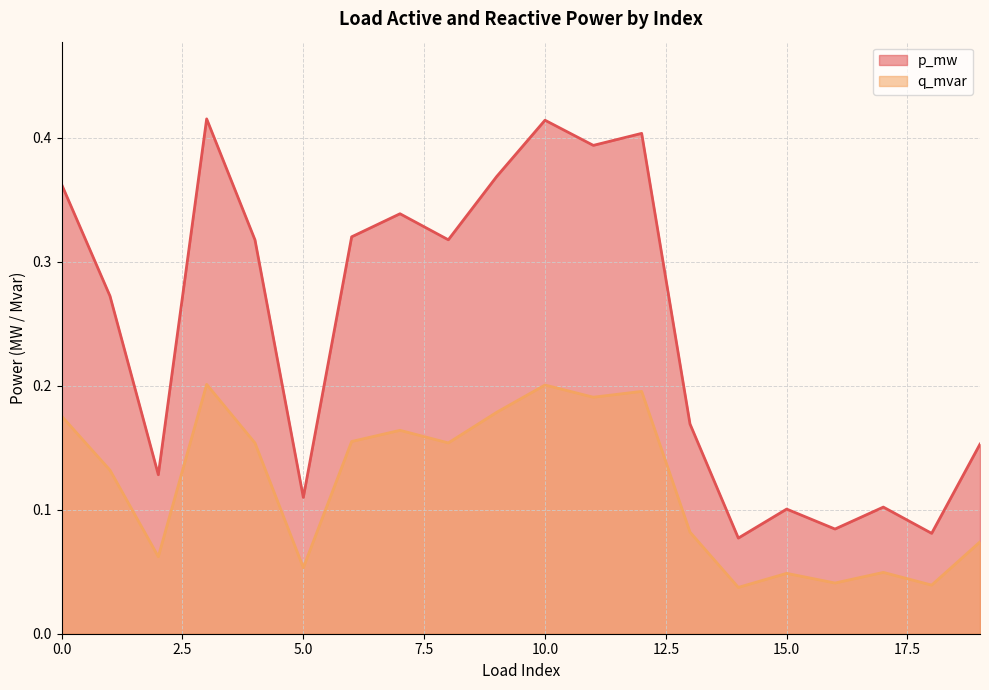

Where is q_mvar nearest to the value 0?

14